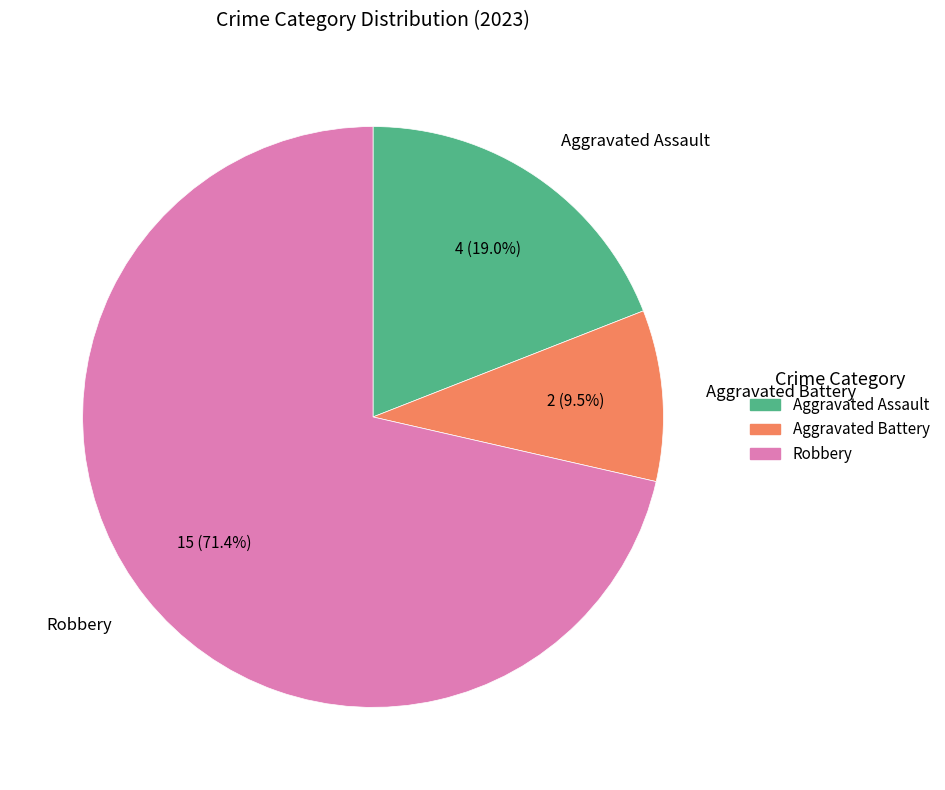

Which category has the biggest portion of the pie?

Robbery